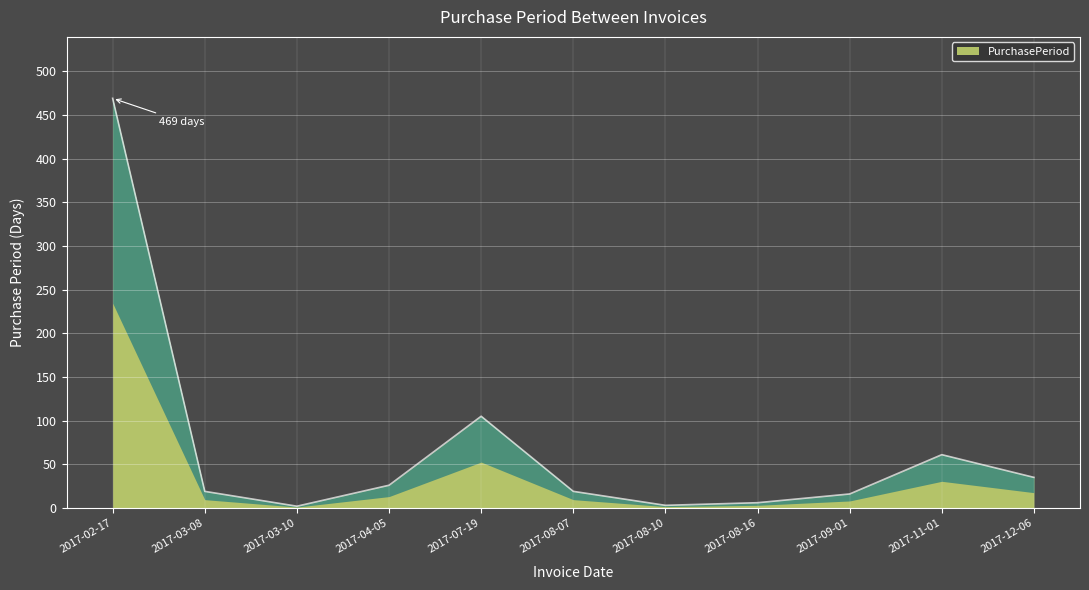

True or false: there are more than 2 points higher than both neighbors.

False